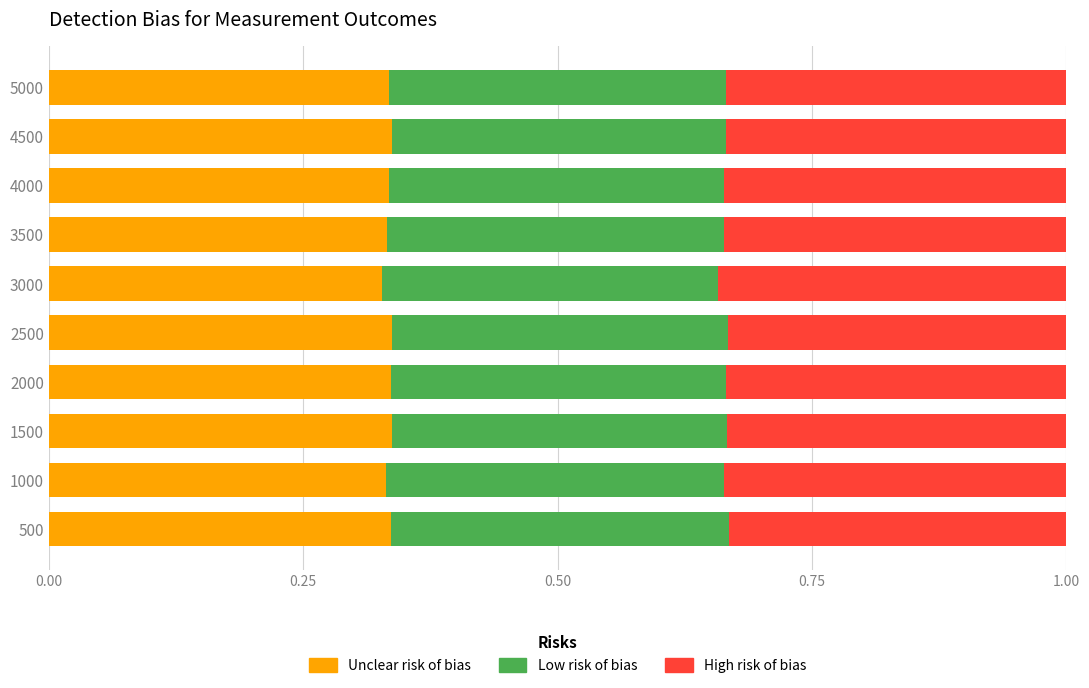

The value of Unclear risk of bias at 1500 is 0.1. True or false?

False